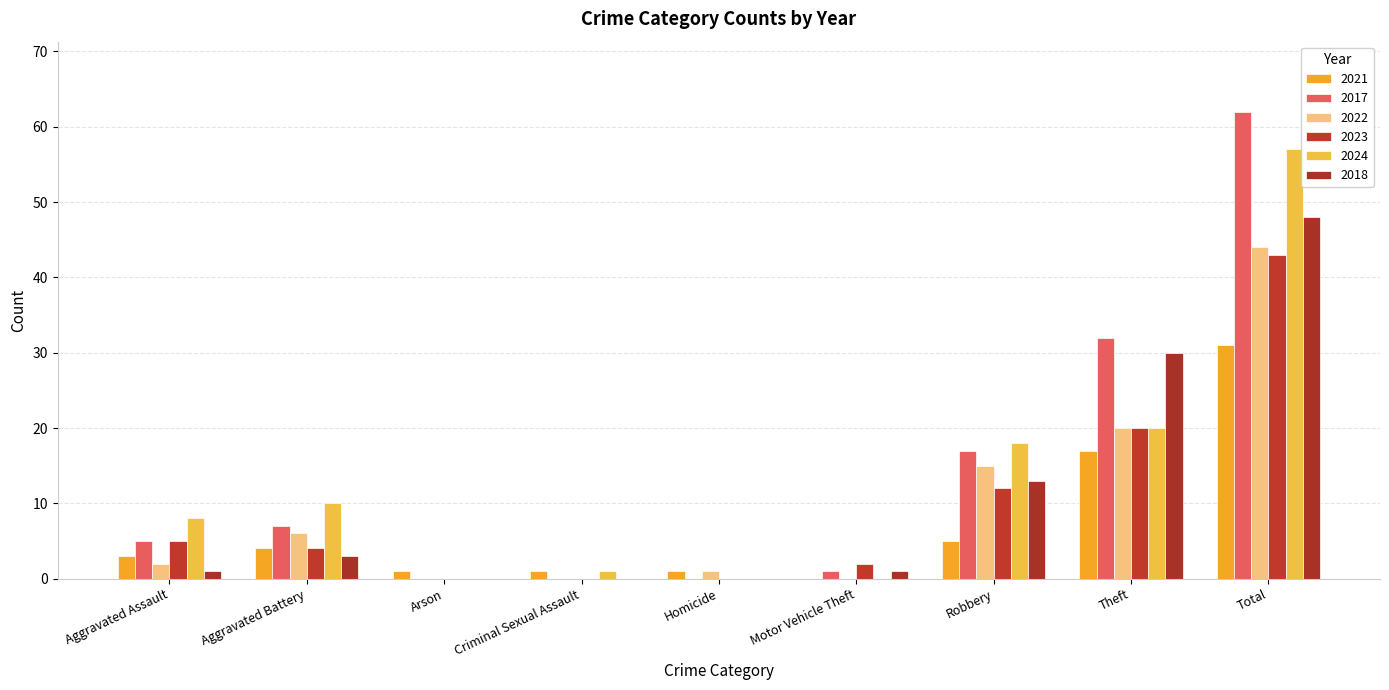

Rank the series at Total from highest to lowest value.

2017, 2024, 2018, 2022, 2023, 2021